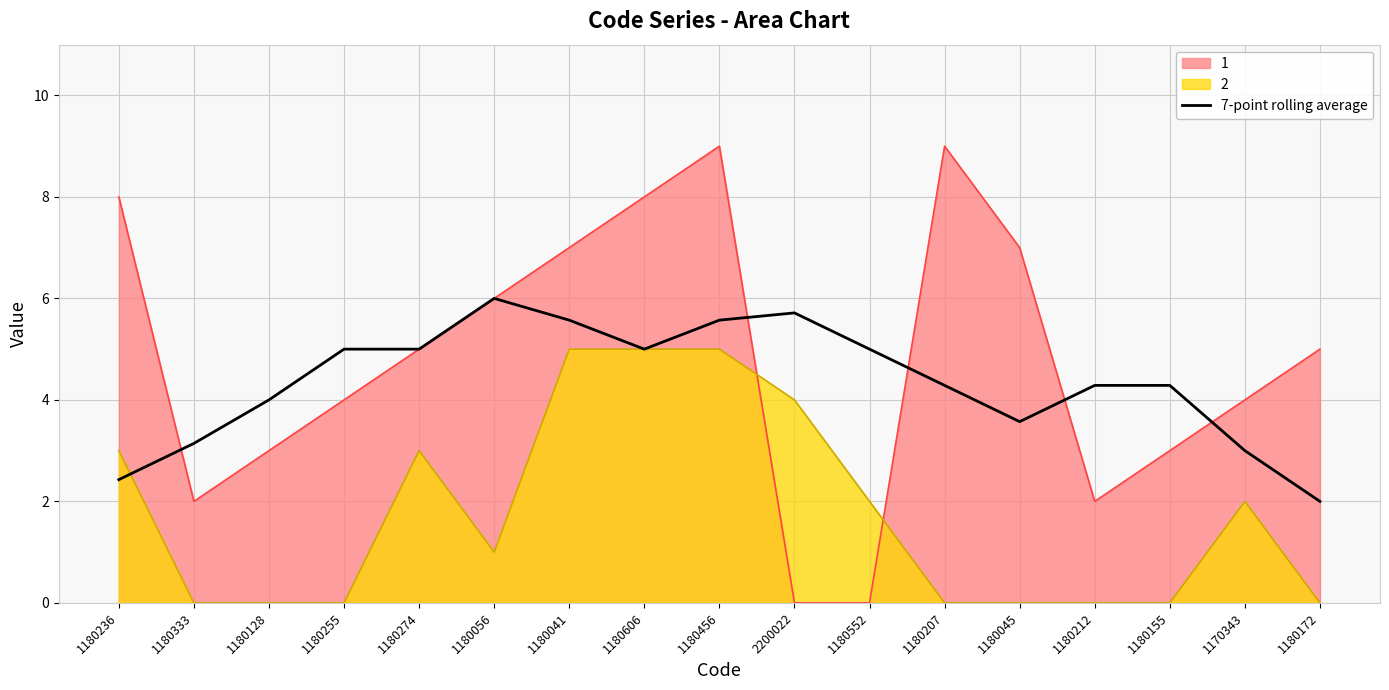

Between 1170343 and 1180207, which is larger?

1180207